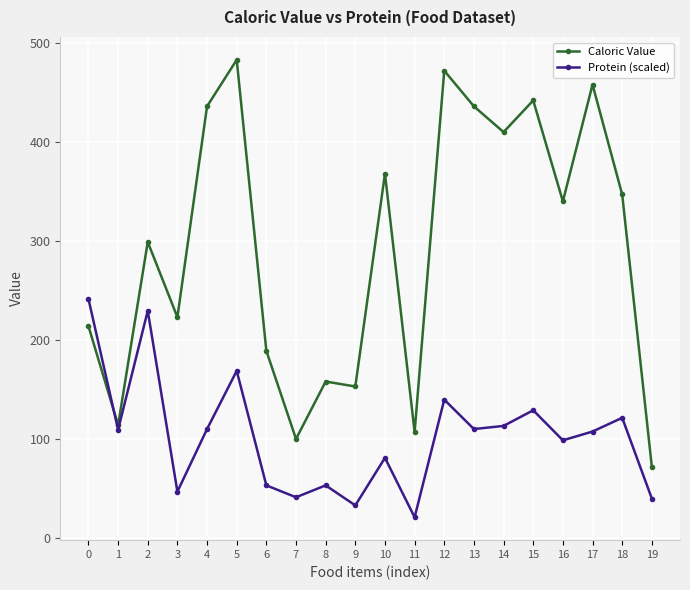

Which series has the widest spread of values?

Caloric Value